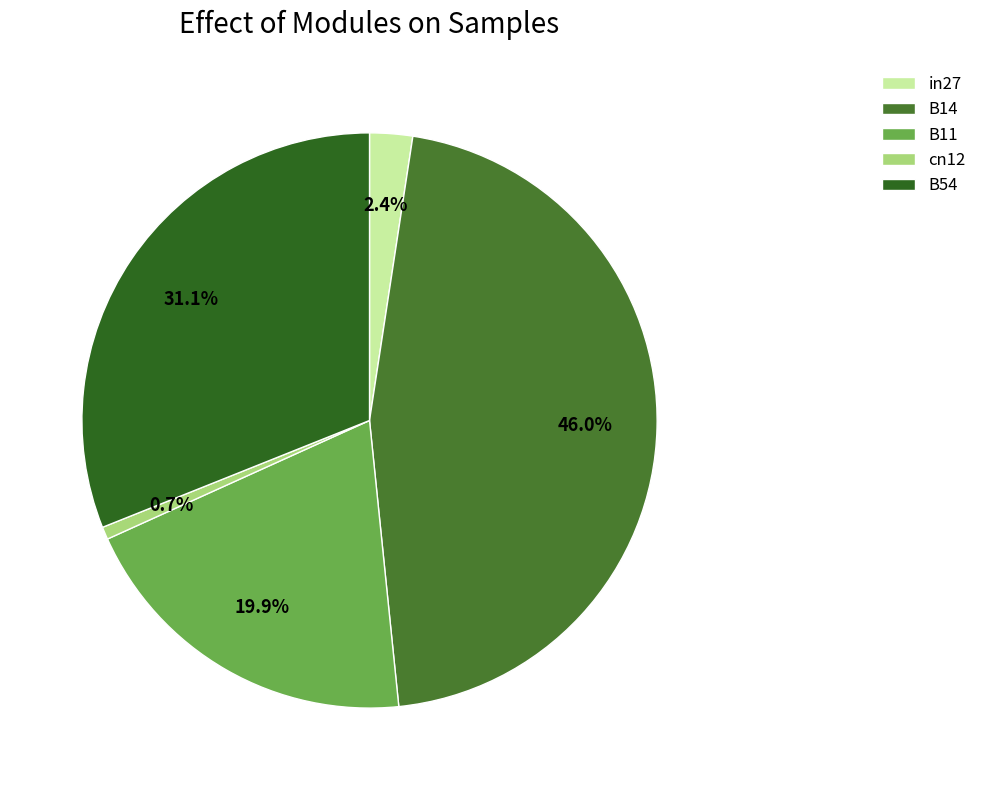

Between in27 and B54, which is larger?

B54